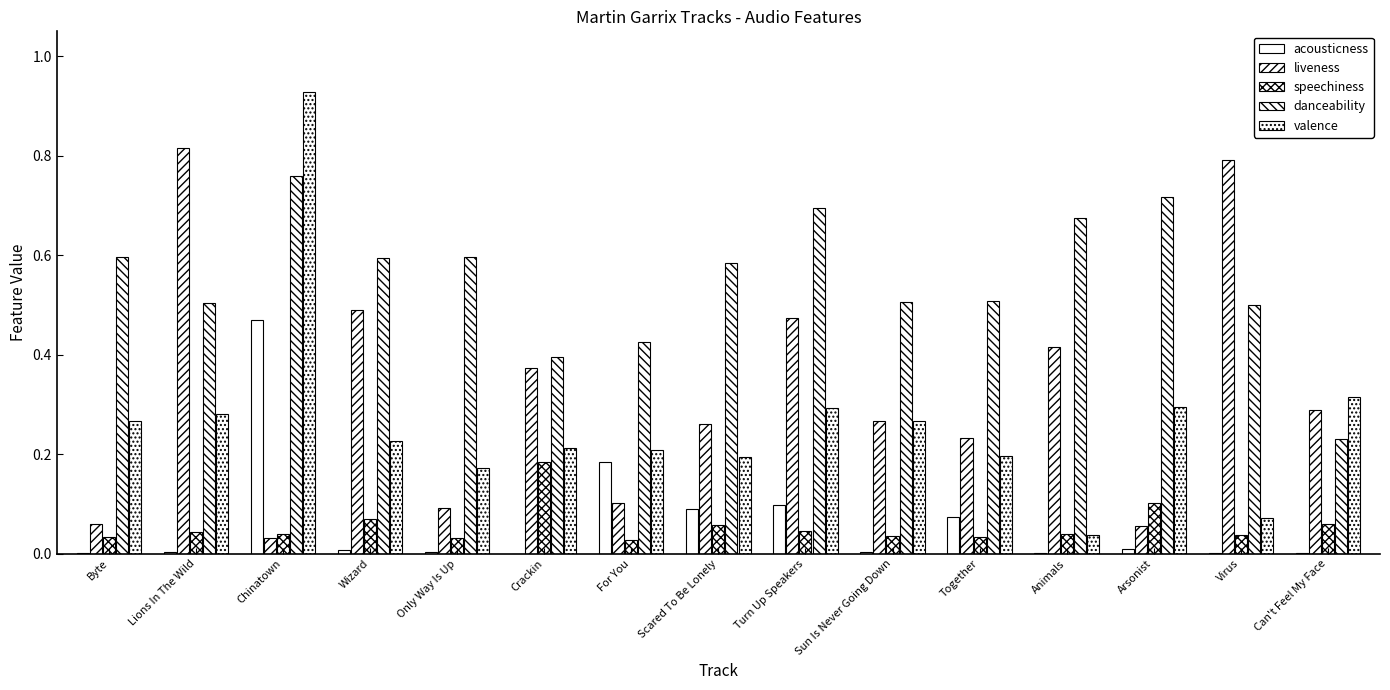

Are the bars grouped side by side (vs. stacked)?

Yes